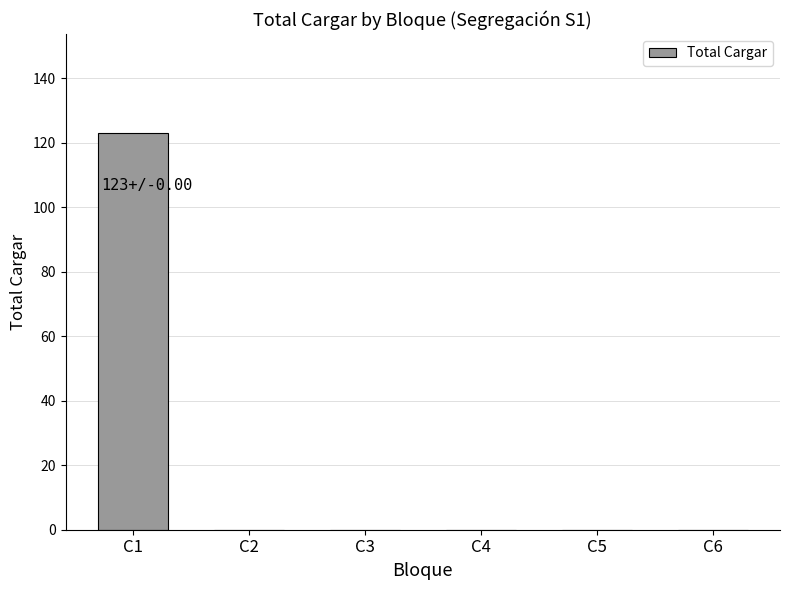

Which label corresponds to the largest value in the chart?

C1